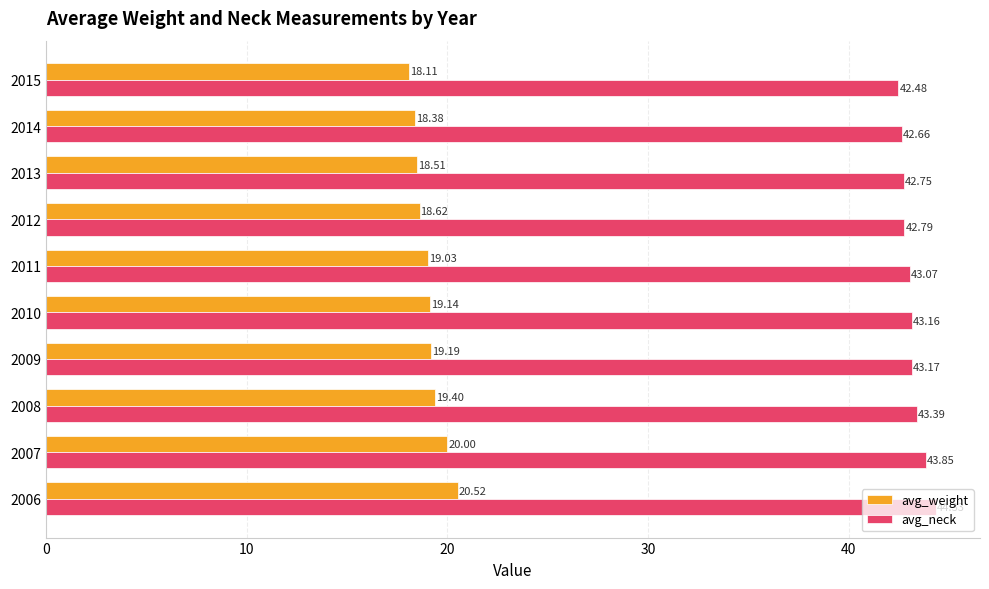

What is the lowest value of the avg_neck series?

42.5